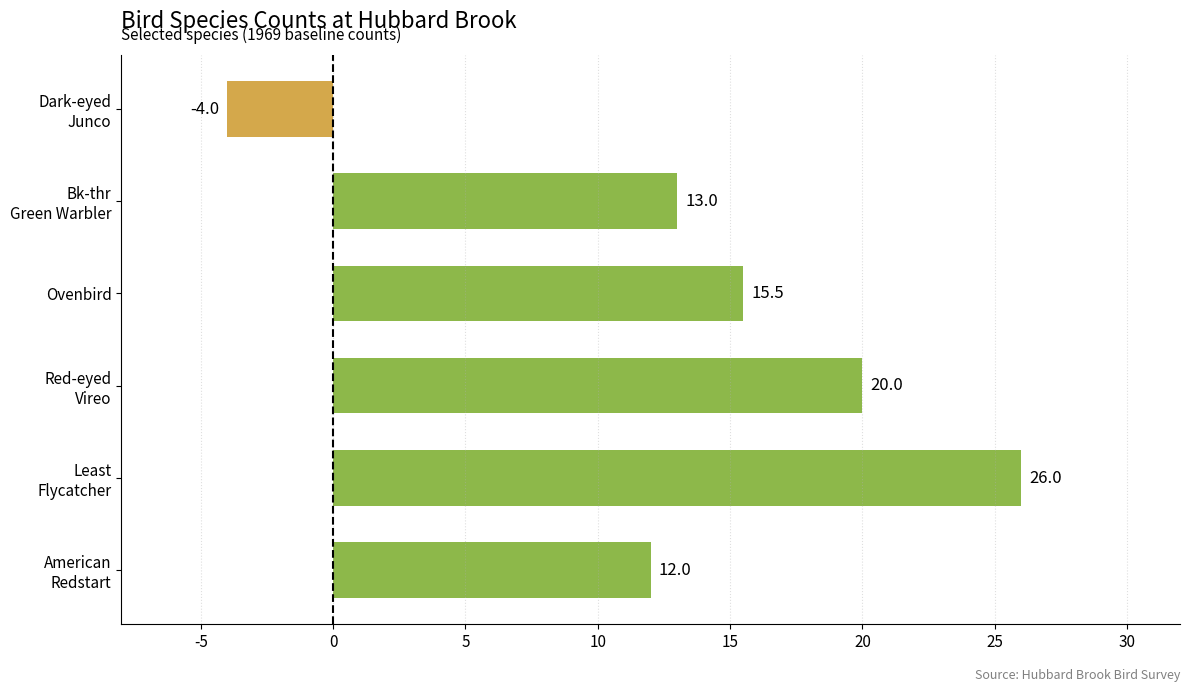

What is the minimum value shown in the chart?

-4.0